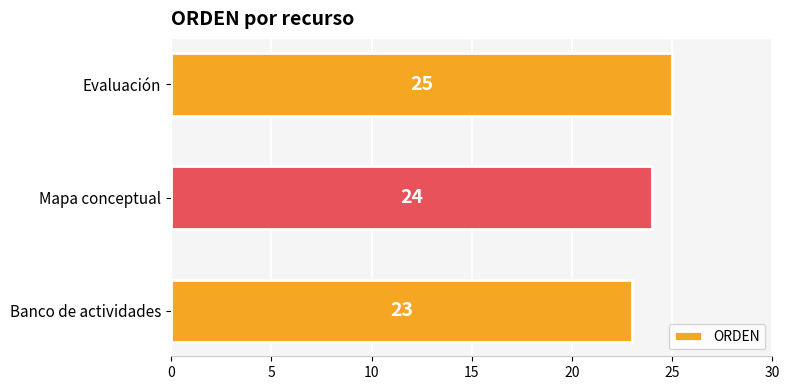

At which category does the chart reach its peak across all series?

Evaluación